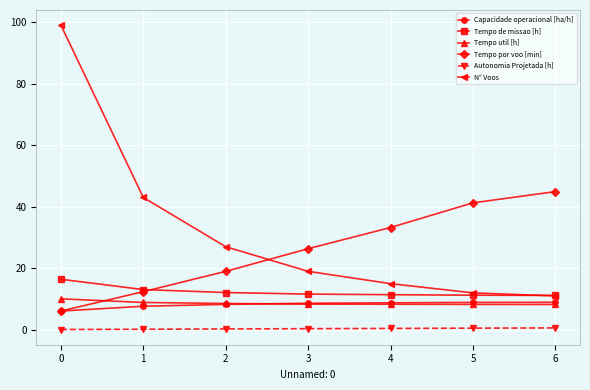

Which series has the largest range (max minus min)?

N° Voos